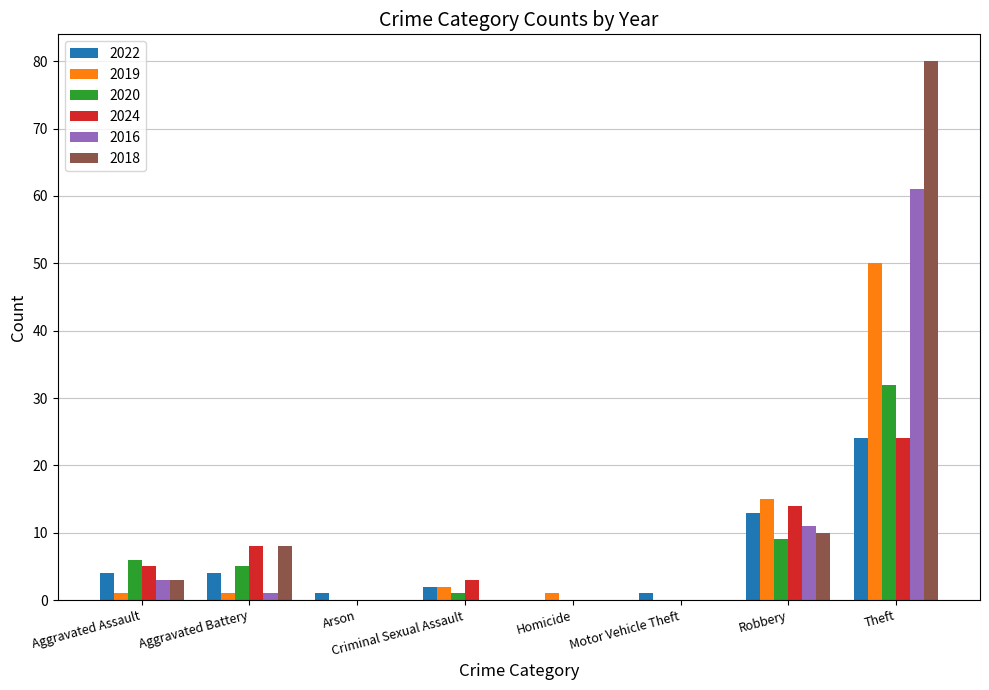

What is the maximum value shown in the chart?

80